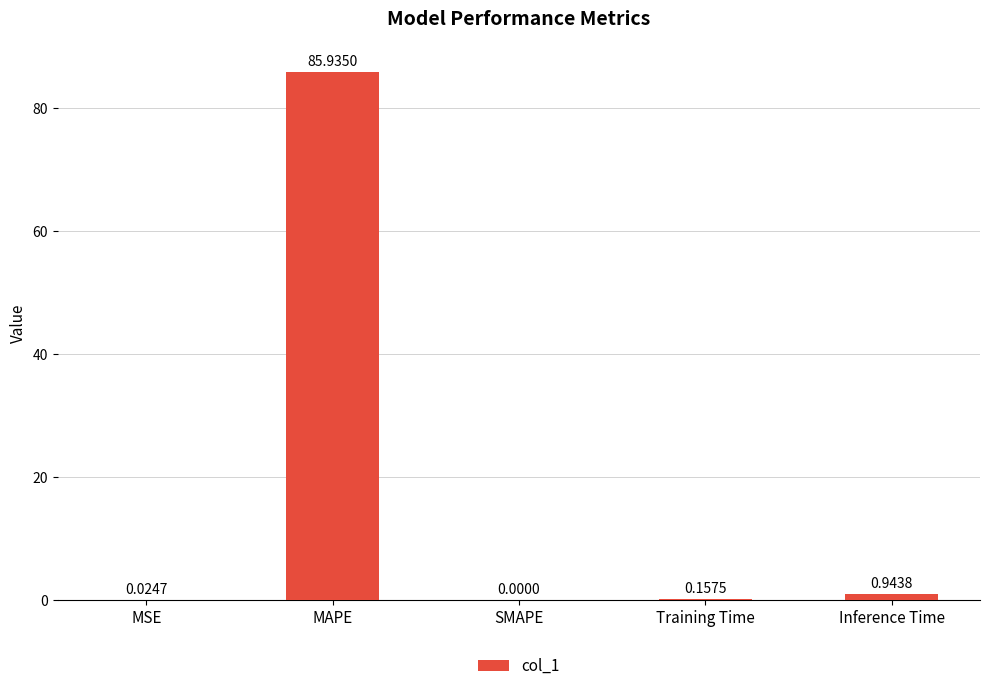

What is the sum of the values at Training Time and MAPE?

86.1